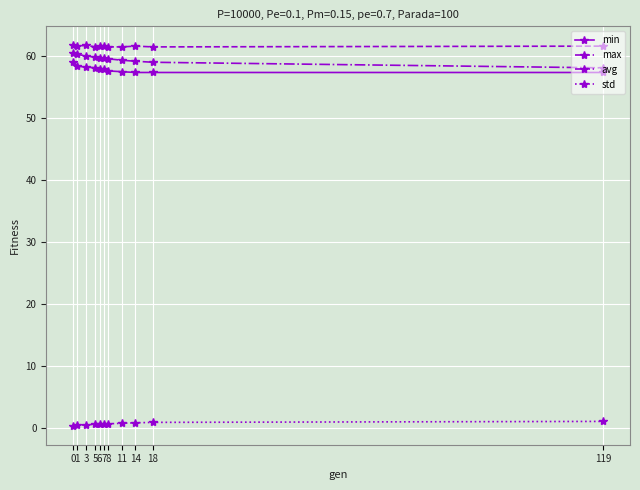

What is the total value across all series at 3?

180.5